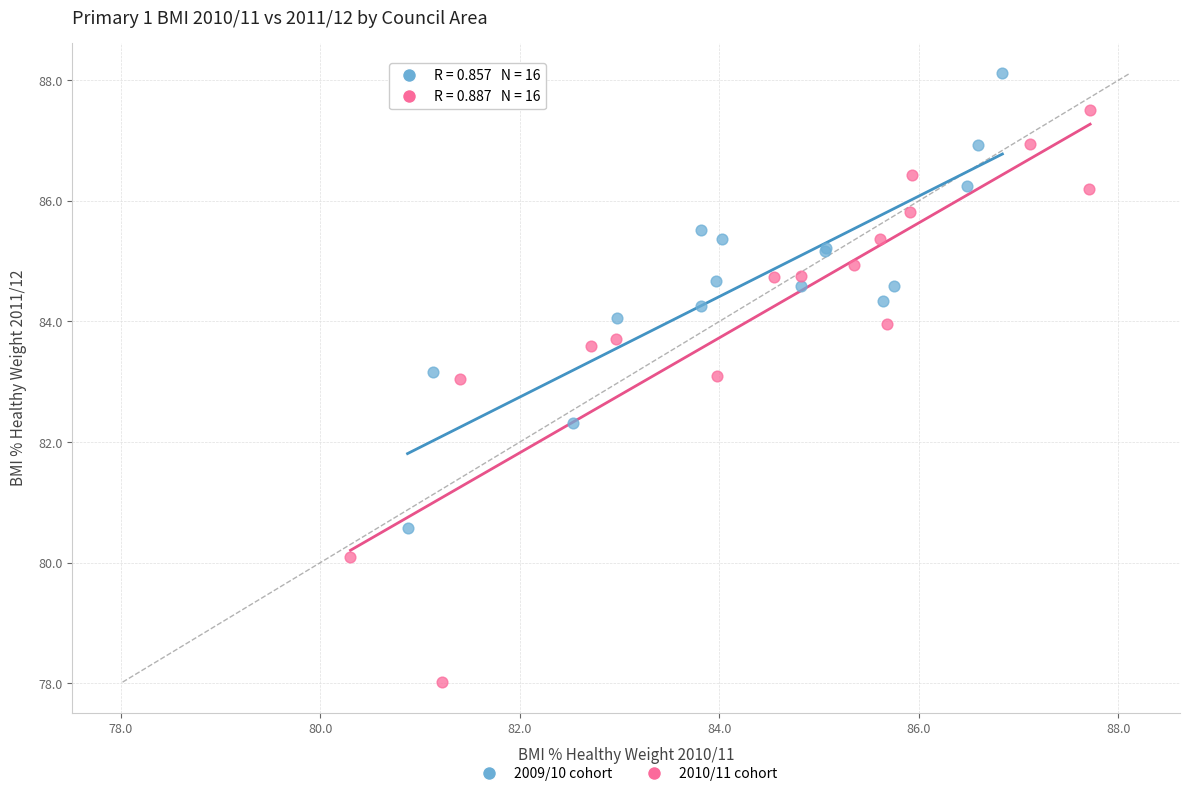

Which series has the largest Y range (max minus min)?

2010/11 cohort